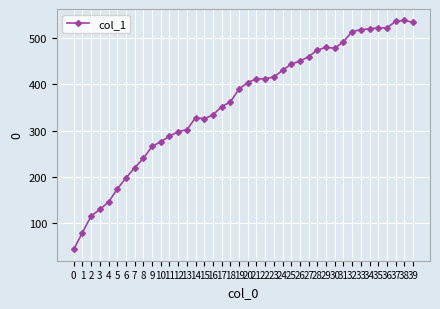

True or false: the data has more than 2 interior local peaks.

True